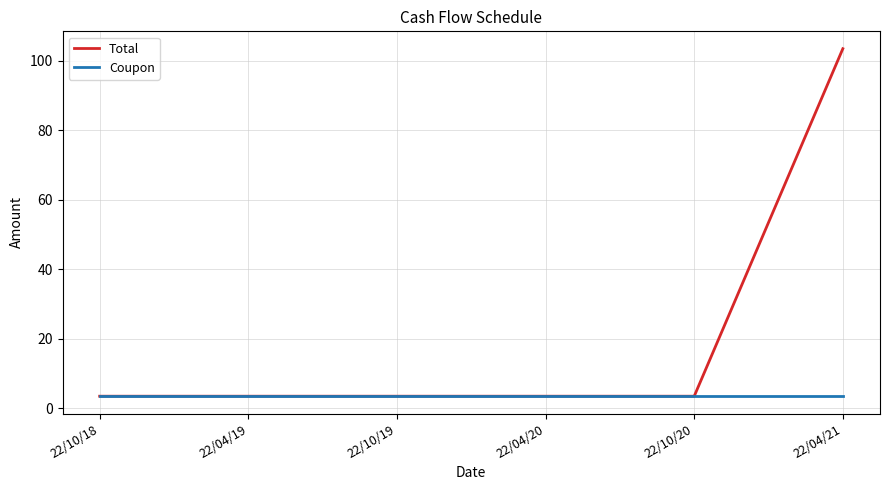

Reading right to left, transcribe all the data shown in this chart.

Total: 103.4	3.4	3.4	3.4	3.4	3.4
Coupon: 3.4	3.4	3.4	3.4	3.4	3.4